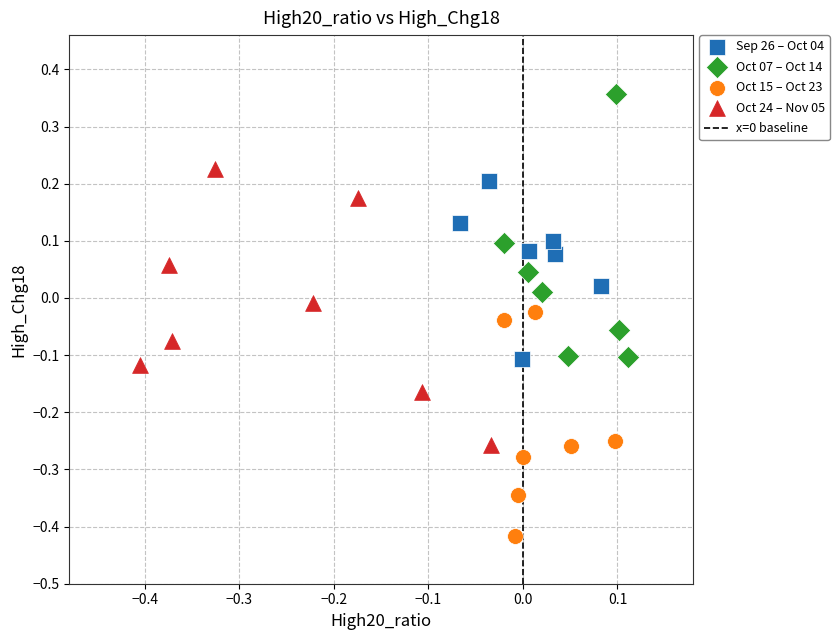

Which series contains the highest Y value?

Oct 07 – Oct 14